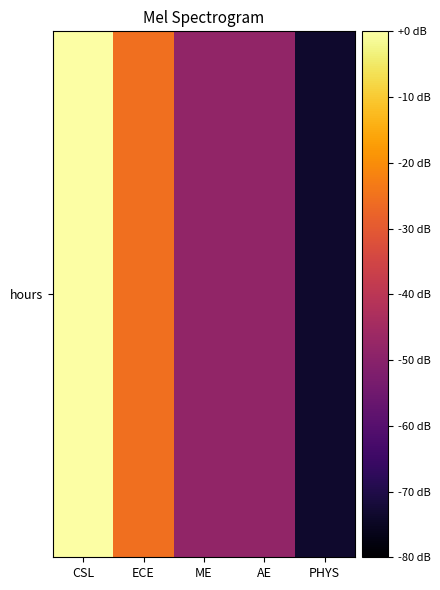

What is the difference between the values at ME and CSL?

53